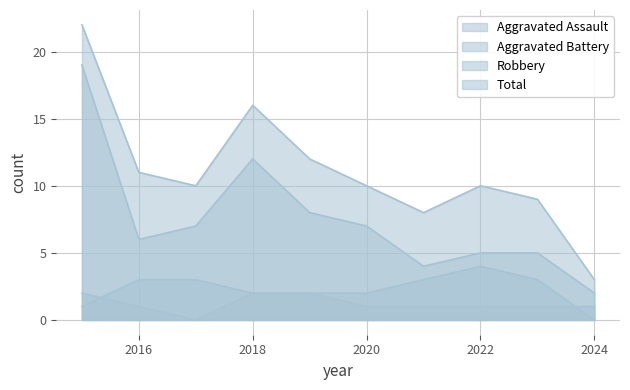

Reading right to left, what are all the values shown in this chart?

Aggravated Assault: 2024=1	2023=1	2022=1	2021=1	2020=1	2019=2	2018=2	2017=0	2016=1	2015=2
Aggravated Battery: 2024=0	2023=3	2022=4	2021=3	2020=2	2019=2	2018=2	2017=3	2016=3	2015=1
Robbery: 2024=2	2023=5	2022=5	2021=4	2020=7	2019=8	2018=12	2017=7	2016=6	2015=19
Total: 2024=3	2023=9	2022=10	2021=8	2020=10	2019=12	2018=16	2017=10	2016=11	2015=22